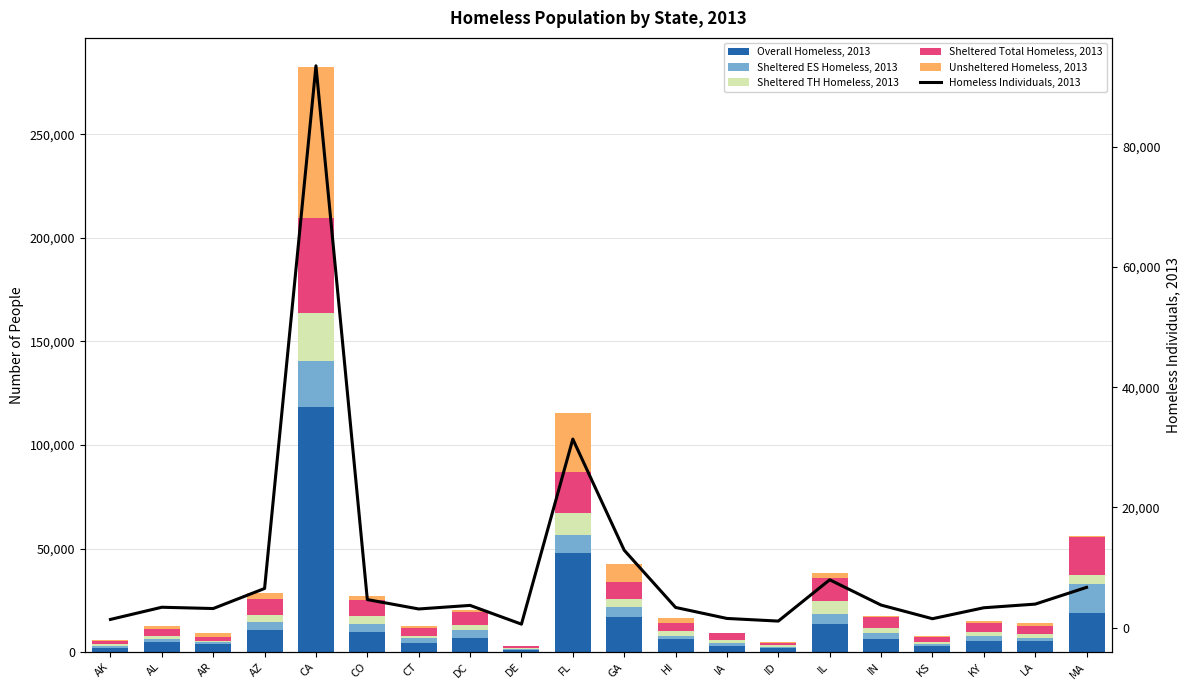

Count the number of categories in the chart.

20